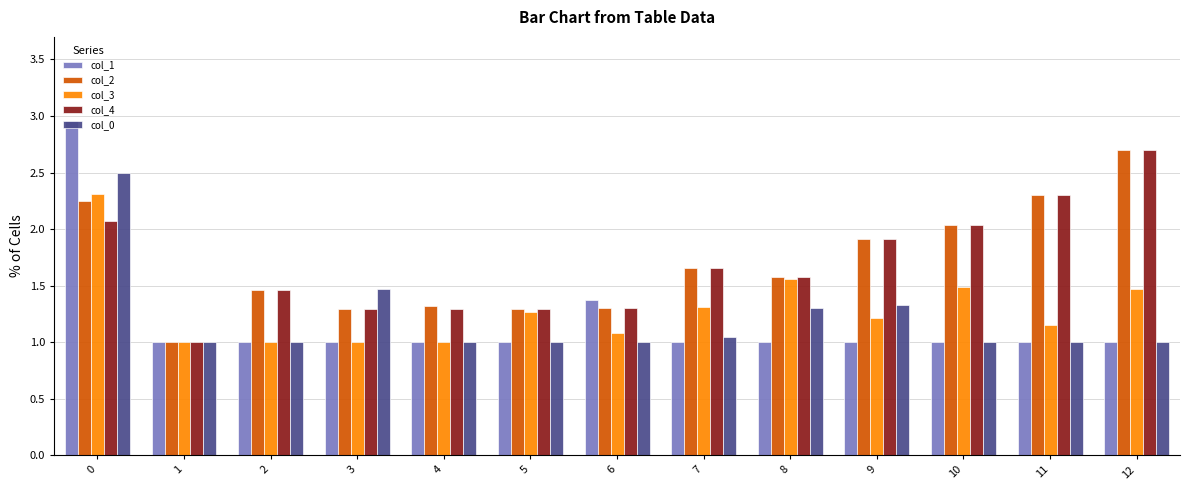

What is the difference between the col_1 values at 2 and 0?

2.0